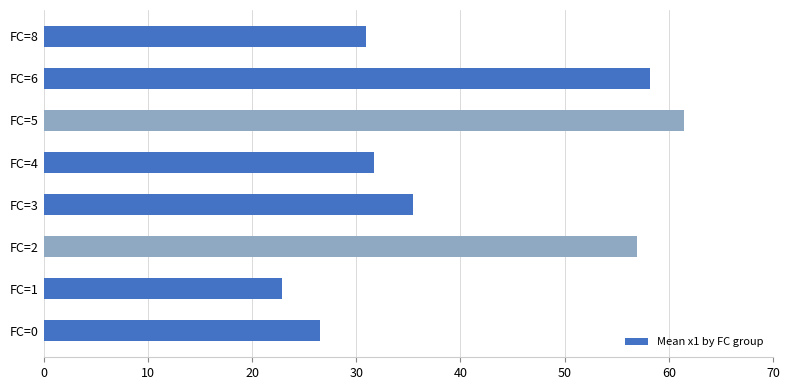

Between FC=8 and FC=1, which is larger?

FC=8